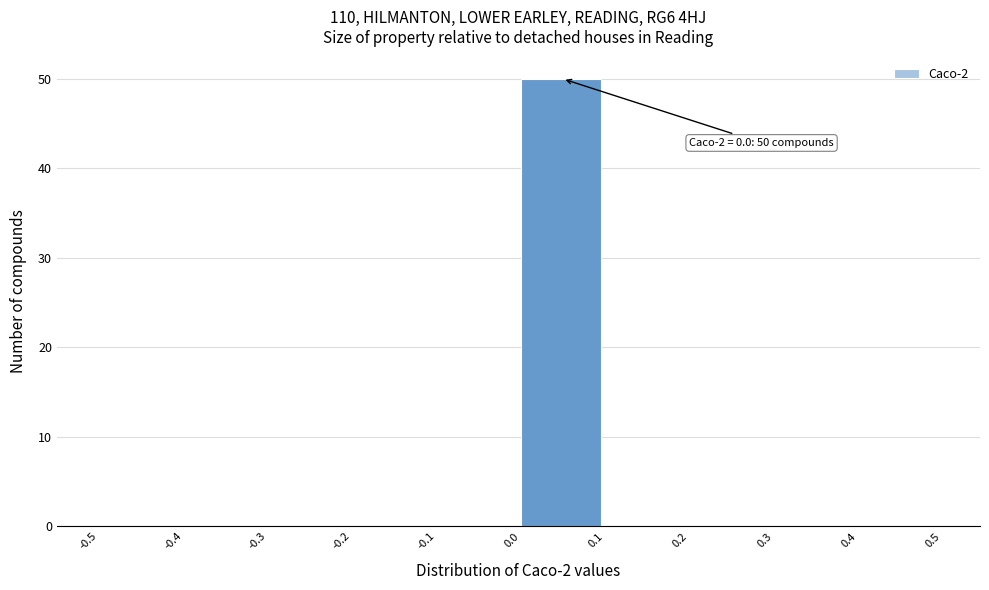

Which range on the x-axis has the tallest bar?

0.0 to 0.1